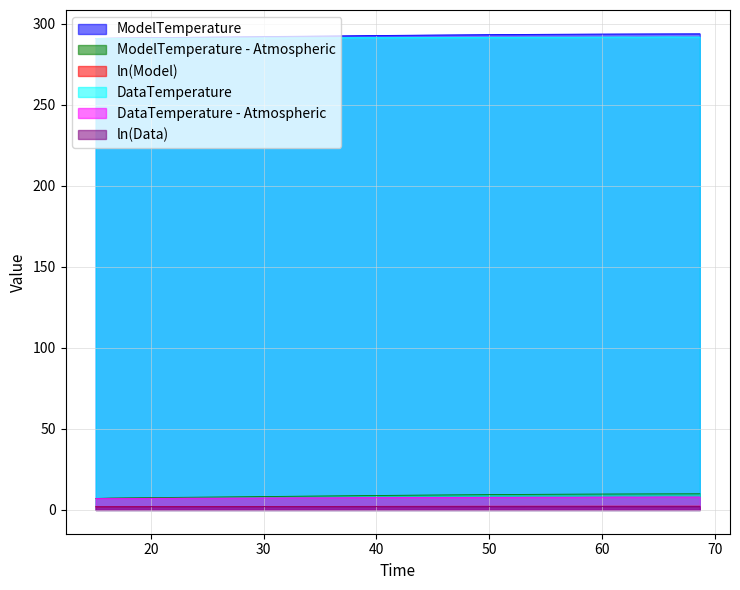

How many interior local peaks does the DataTemperature series have?

2